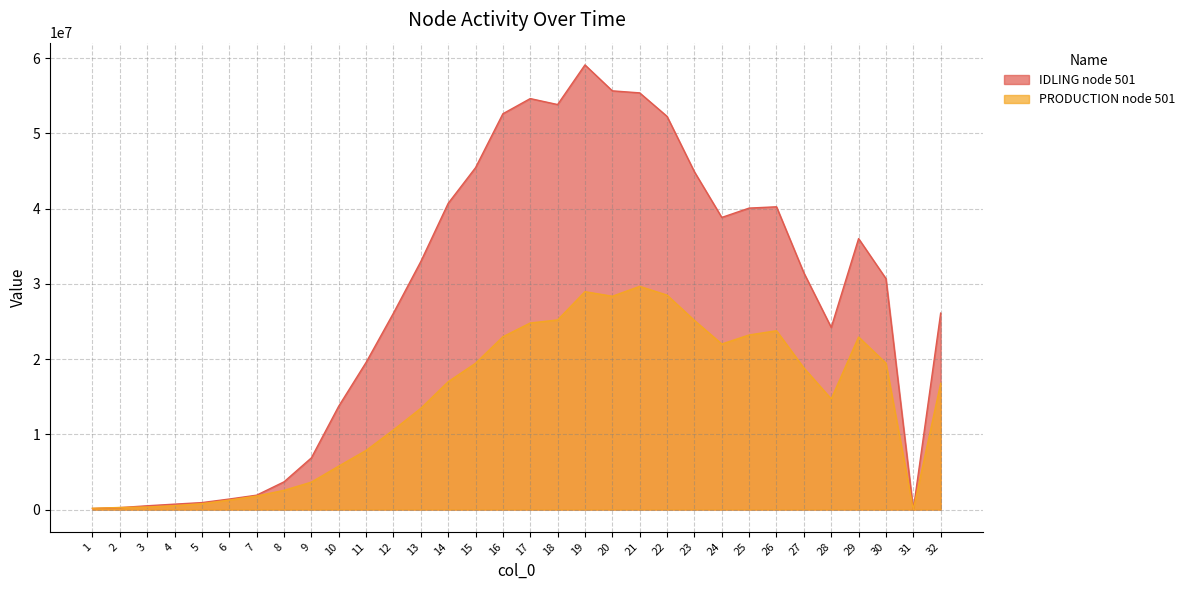

Reading left to right, list all the values displayed in this chart.

IDLING node 501: 141042.4	260482.5	505528.1	722060.3	928911.8	1400281.6	1914091.3	3684035.7	6867208.9	13738838.1	19556470.9	26105051.1	32965490.7	40694937.6	45436823.9	52602577.9	54619922.5	53827424.9	59095149.2	55647544.2	55378629.4	52254418.1	44891063.0	38824496.9	40067012.6	40239462.4	31461474.7	24205239.5	36014767.6	30692295.3	0.0	26113102.1
PRODUCTION node 501: 174677.9	275722.5	342572.2	523479.8	784972.2	1263179.6	1801789.7	2557294.3	3645736.4	5774035.4	7857719.4	10583304.2	13454959.4	16986644.0	19441803.0	22965382.8	24797774.2	25201583.3	28958710.4	28349934.9	29667090.6	28503412.6	25138374.5	22003022.9	23205765.0	23769274.0	18827978.9	14708411.3	22934111.8	19458147.9	0.0	16777890.3